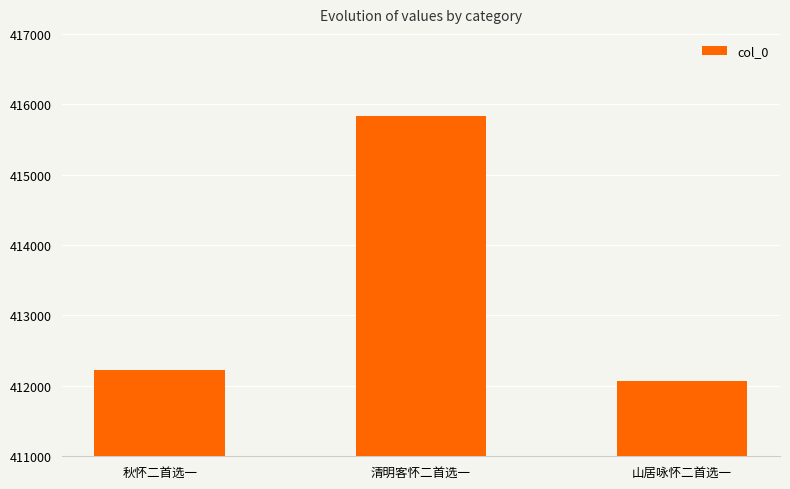

The value at 清明客怀二首选一 is 415828. True or false?

True